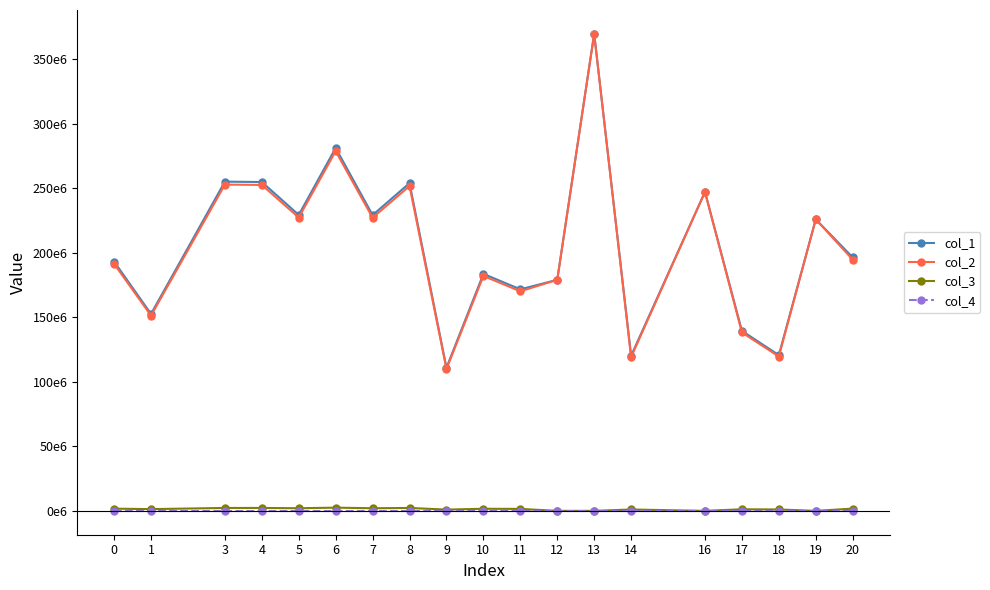

List the series in order of their peak value, lowest first.

col_4, col_3, col_1, col_2